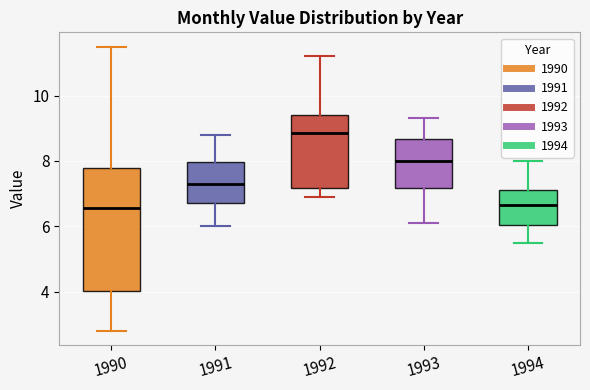

Reading left to right, read every box against the y-axis: the position of its median line, the range the box covers, and the ends of its whiskers. The values are not printed on the chart, so give them approximately, as read against the axis.

1990: median 6.6, box 4.0 to 7.8, whiskers 2.8 to 11.6
1991: median 7.4, box 6.8 to 8.0, whiskers 6.0 to 8.8
1992: median 8.8, box 7.2 to 9.4, whiskers 7.0 to 11.2
1993: median 8.0, box 7.2 to 8.6, whiskers 6.2 to 9.4
1994: median 6.6, box 6.0 to 7.2, whiskers 5.6 to 8.0